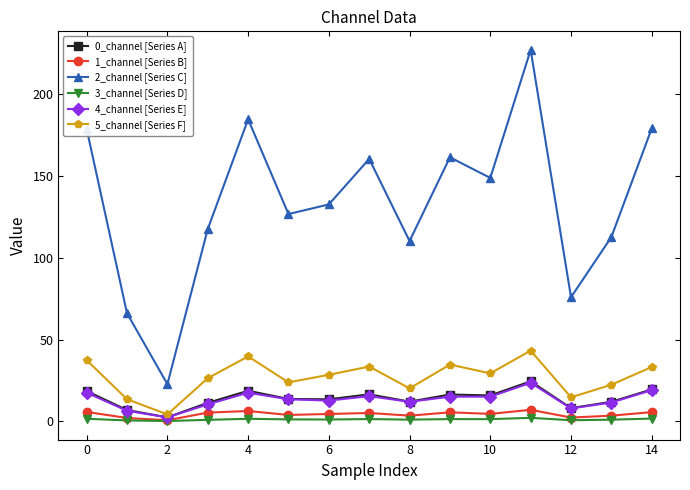

At how many categories does at least one series exceed 90?

12